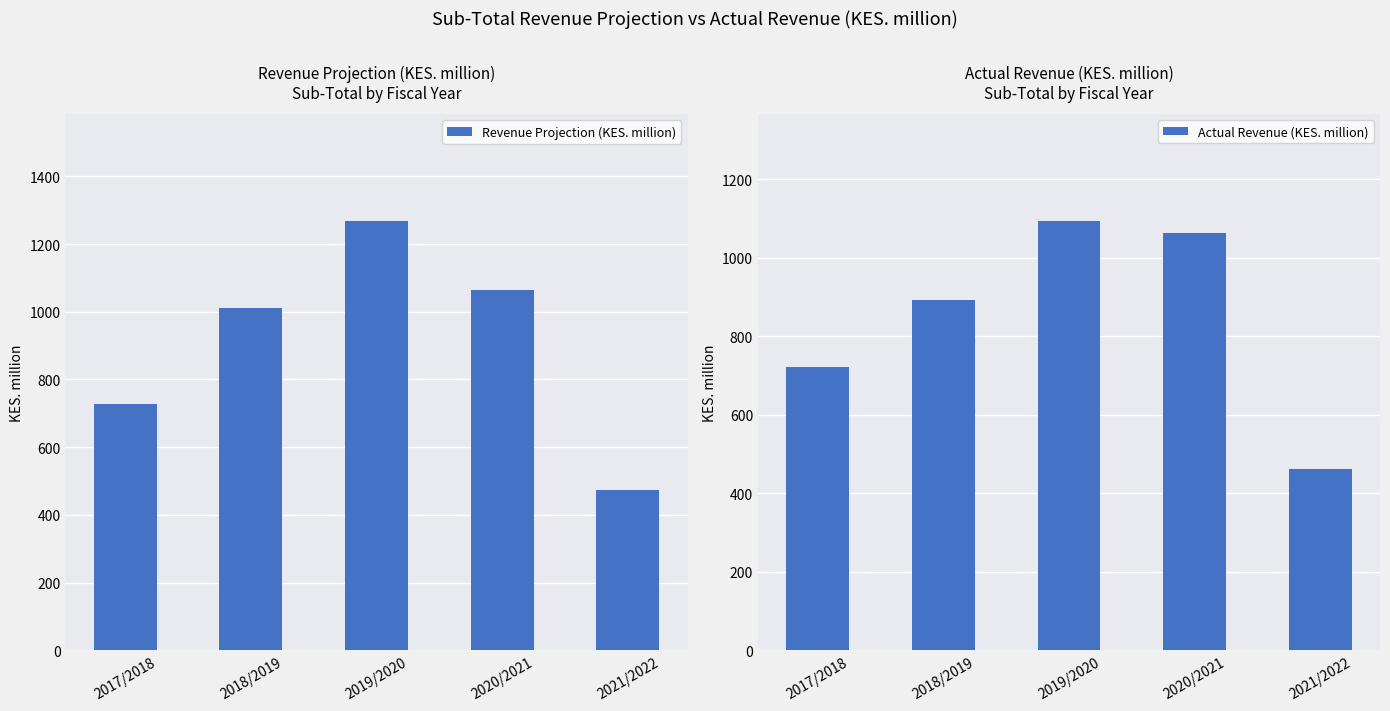

What is the label of the 4th bar from the left?

2020/2021